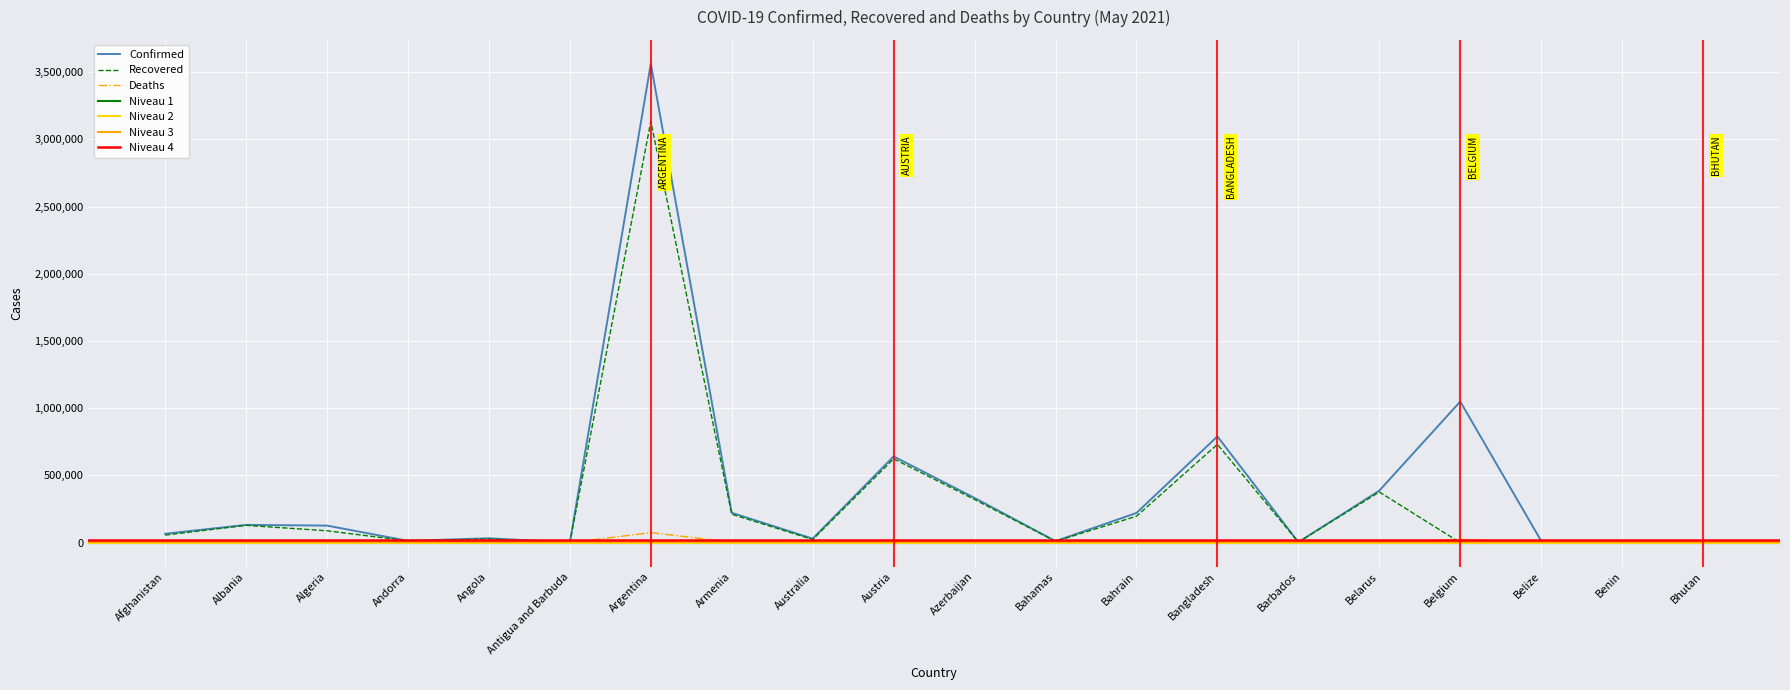

Reading right to left, list all the values displayed in this chart.

Confirmed: 1411	8025	12764	1049822	386978	3995	790521	220847	11499	332610	641740	30030	222139	3562135	1258	32623	13569	127107	132215	66275
Recovered: 1186	7893	12358	0	377105	3922	731531	196685	10272	321132	623668	23558	211634	3133183	1200	27087	13234	88497	128826	56295
Deaths: 1	101	323	24853	2780	47	12401	848	225	4867	10547	910	4400	74480	42	731	127	3426	2445	2812